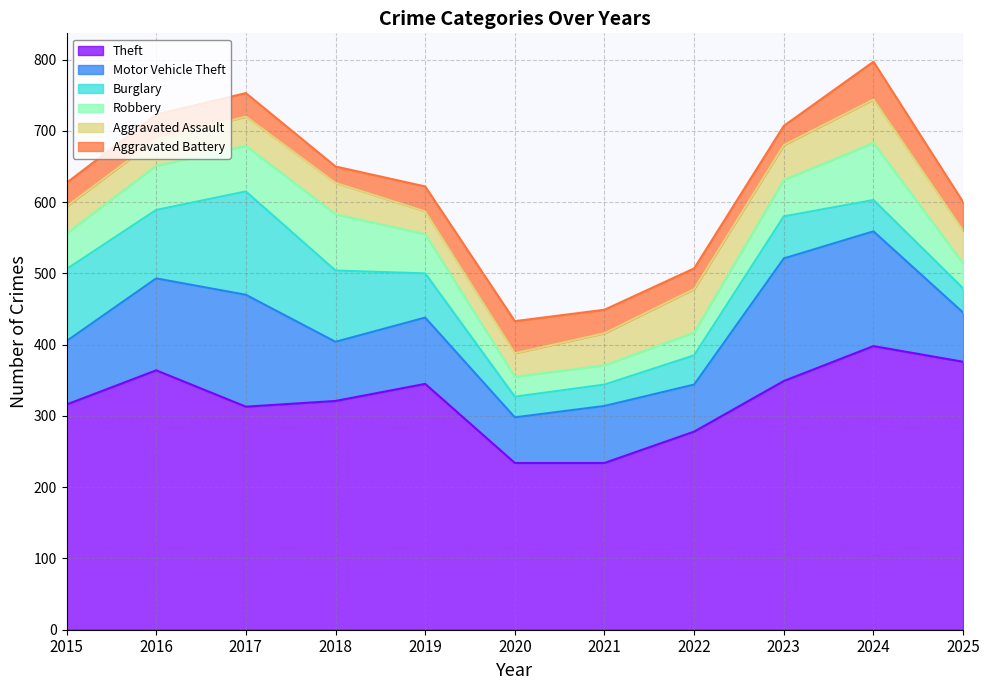

What is the value of the Aggravated Battery point at the 3rd from the left?

33